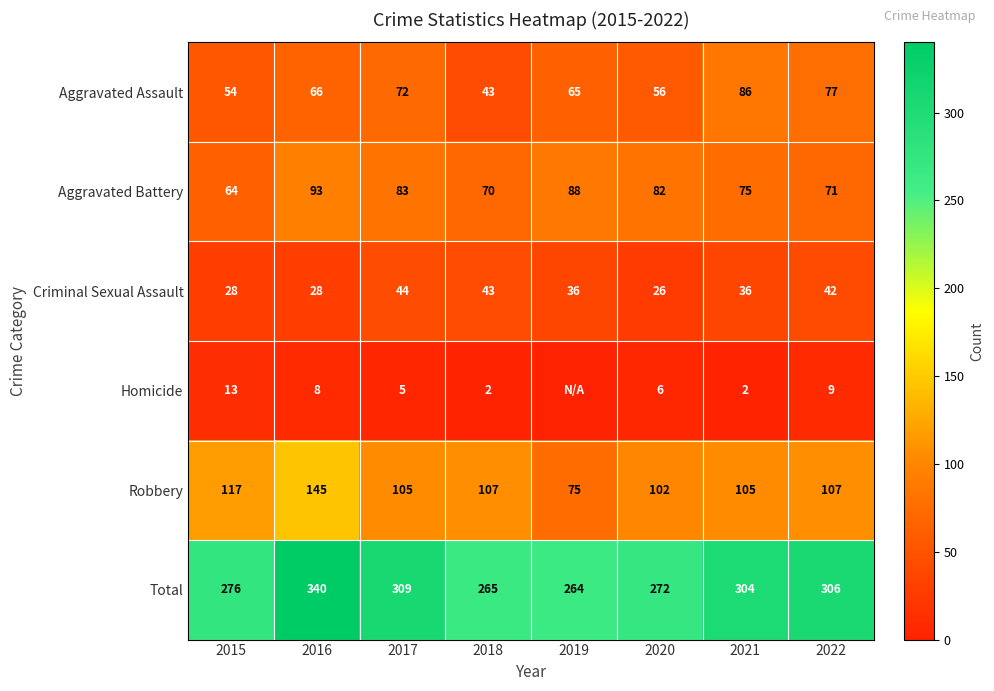

The Aggravated Battery series shows 32 at 2022. True or false?

False